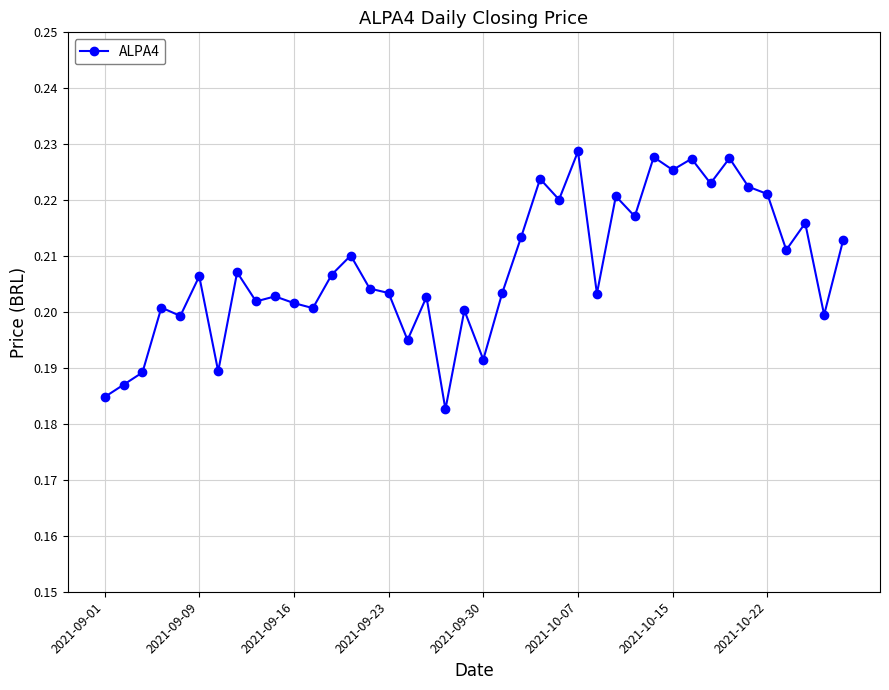

Count the values in the range 0 to 1.

40